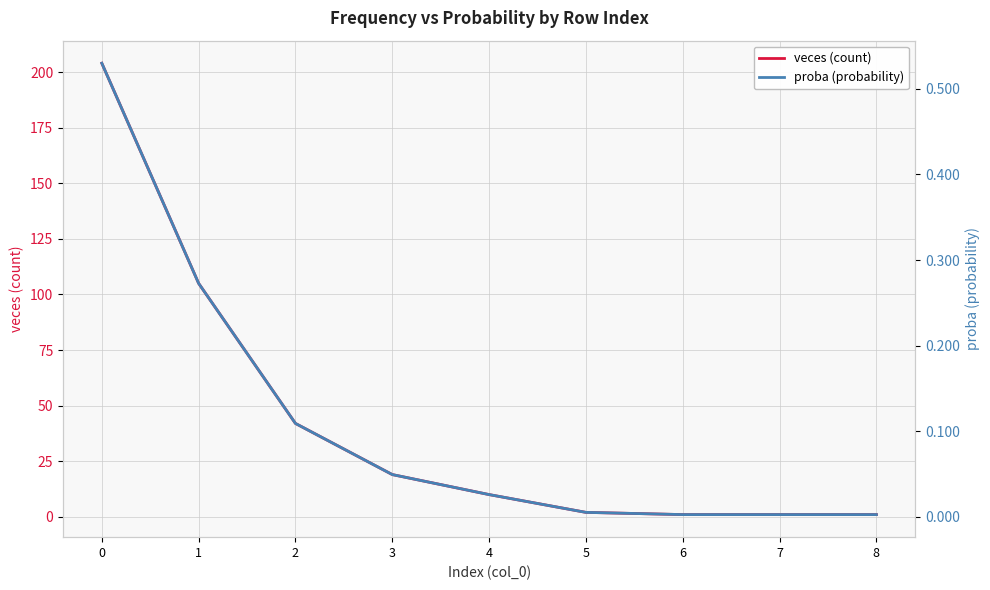

At how many categories does at least one series exceed 160?

1